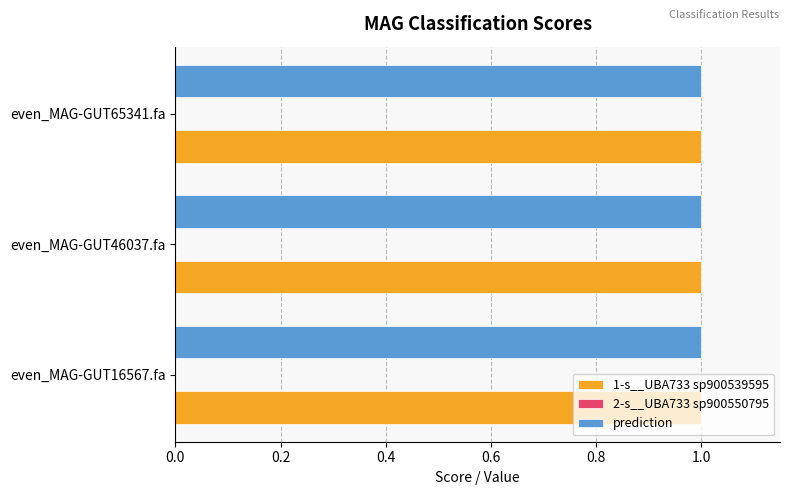

What is the greatest value displayed?

1.0